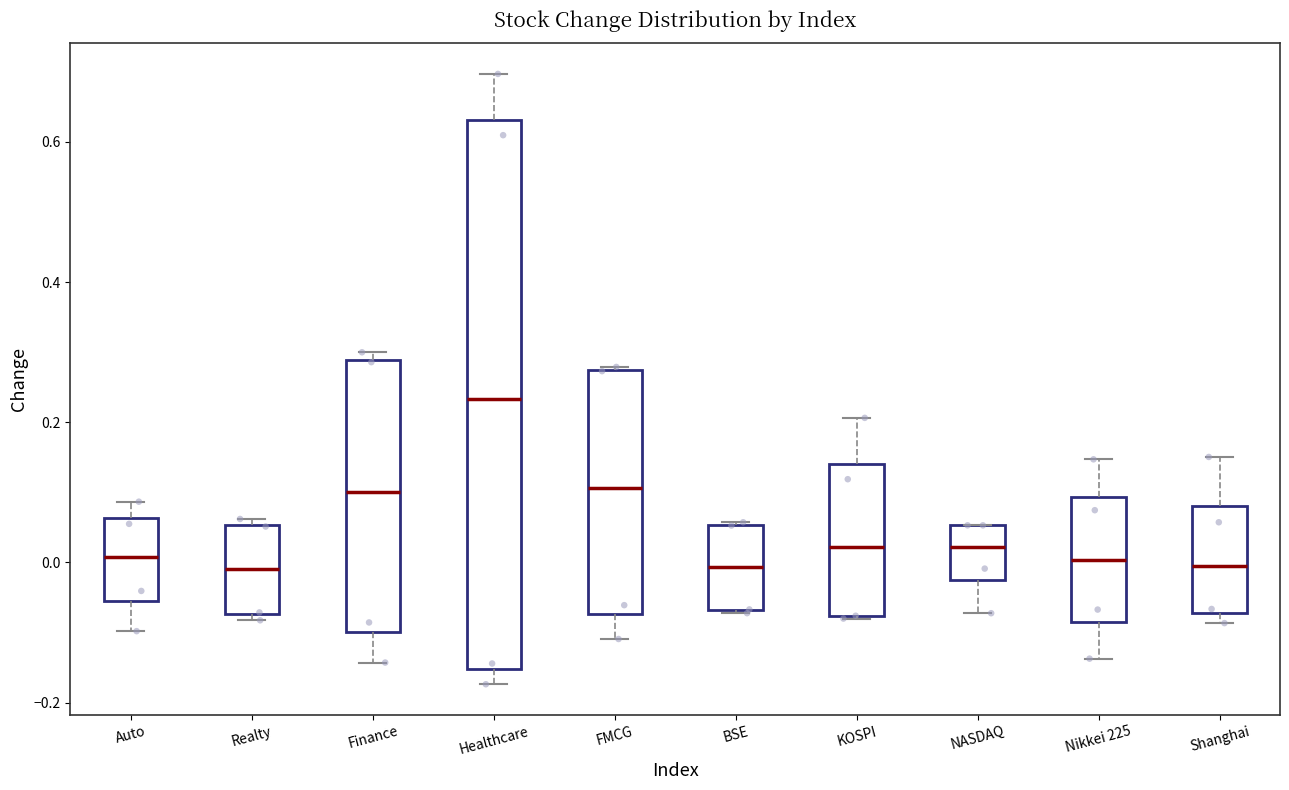

Which box's median line is the highest?

Healthcare